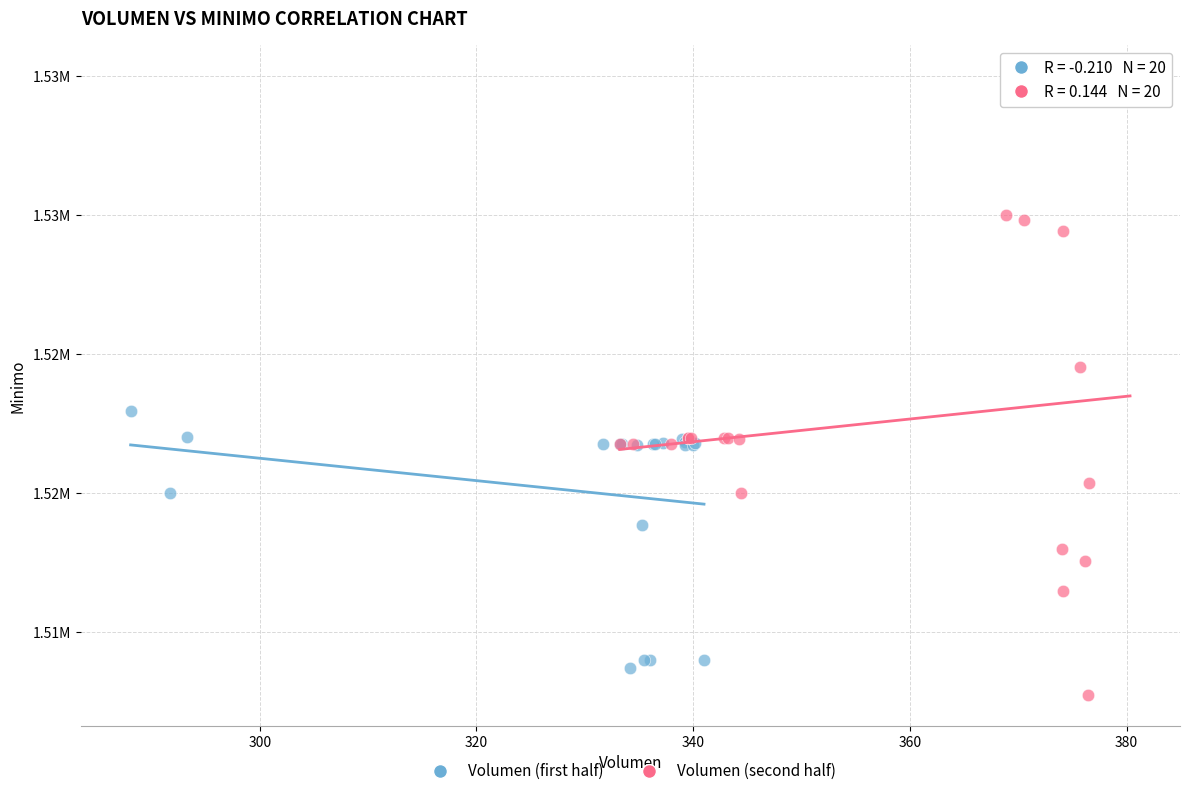

Which series reaches the maximum Y coordinate?

Volumen (second half)